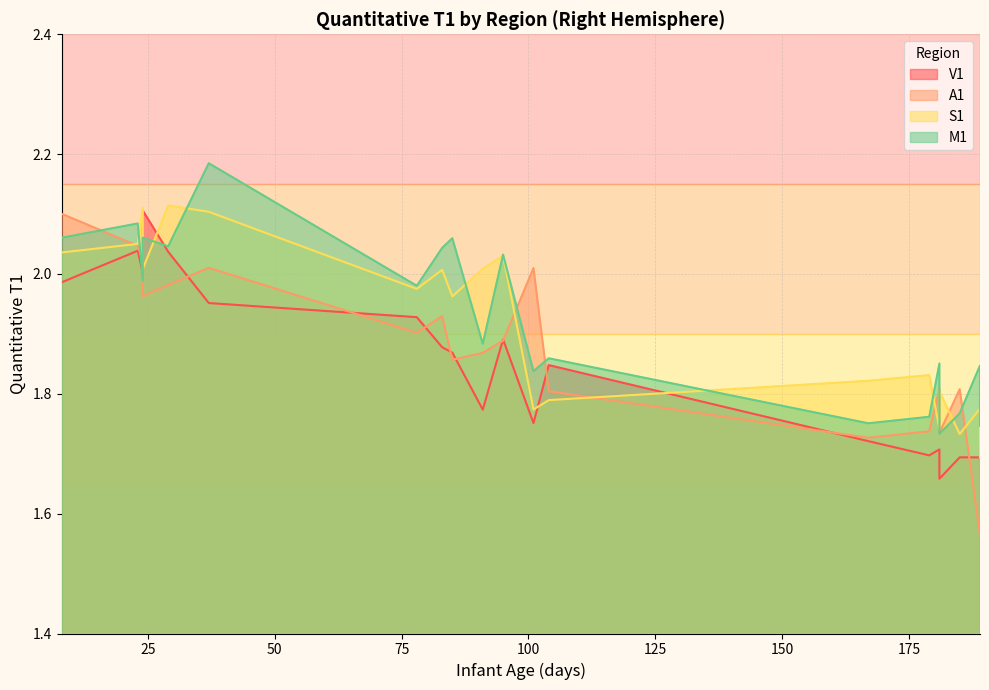

Where is A1 nearest to the value 1?

189